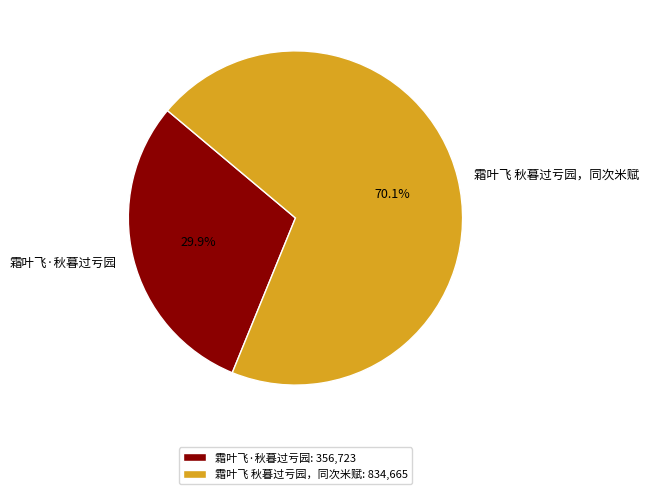

What percentage is the 霜叶飞·秋暮过亏园 slice, to the nearest percent?

30%